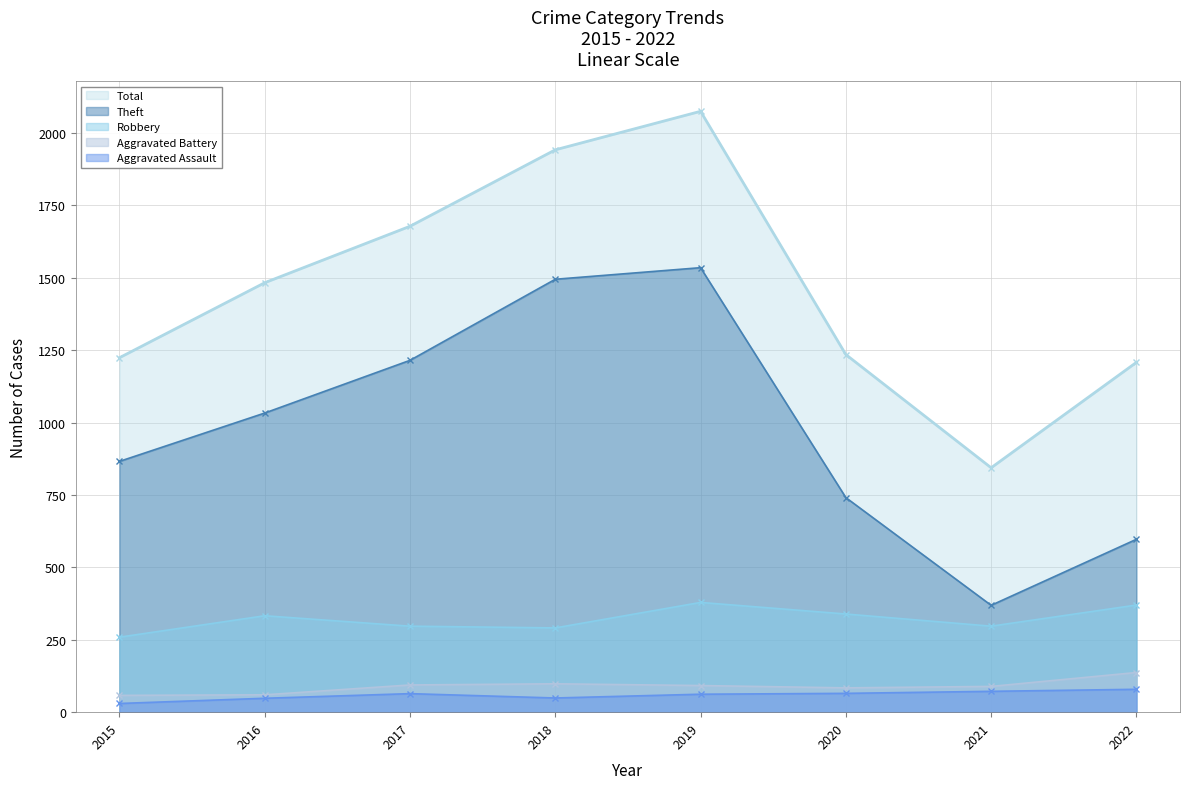

List the series in order of their peak value, highest first.

Total, Theft, Robbery, Aggravated Battery, Aggravated Assault